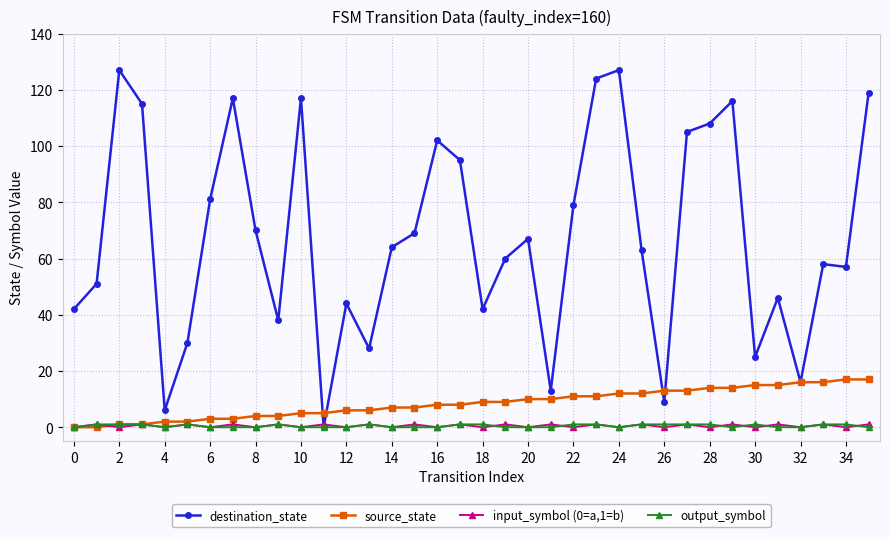

What is the value of the source_state point at the 22nd from the left?

10